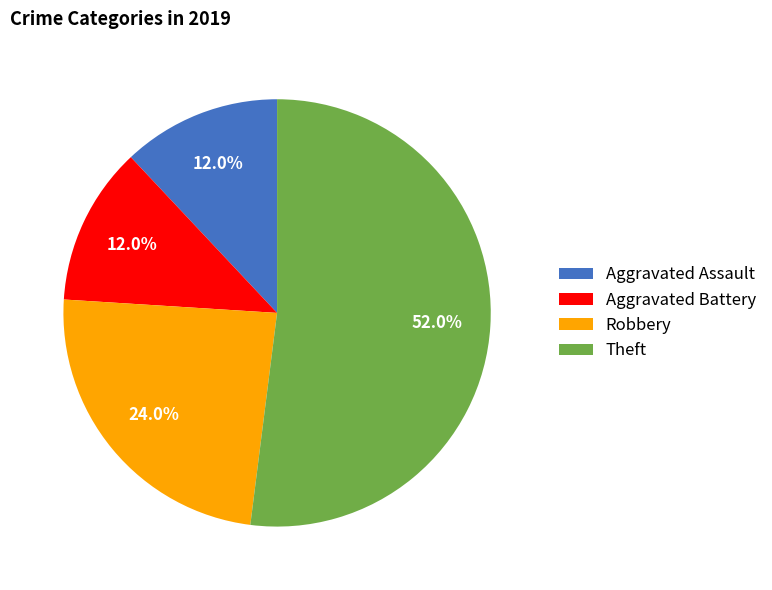

Is the sum of Aggravated Assault and Robbery greater than half?

No